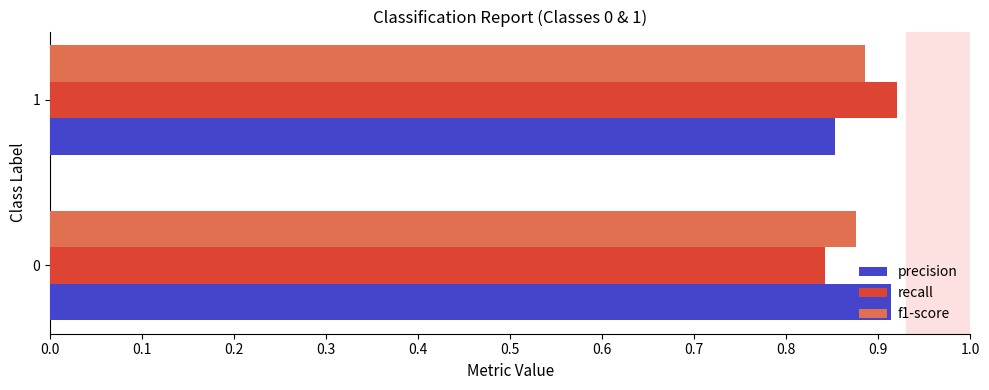

What is the total value across all series at 0?

2.6